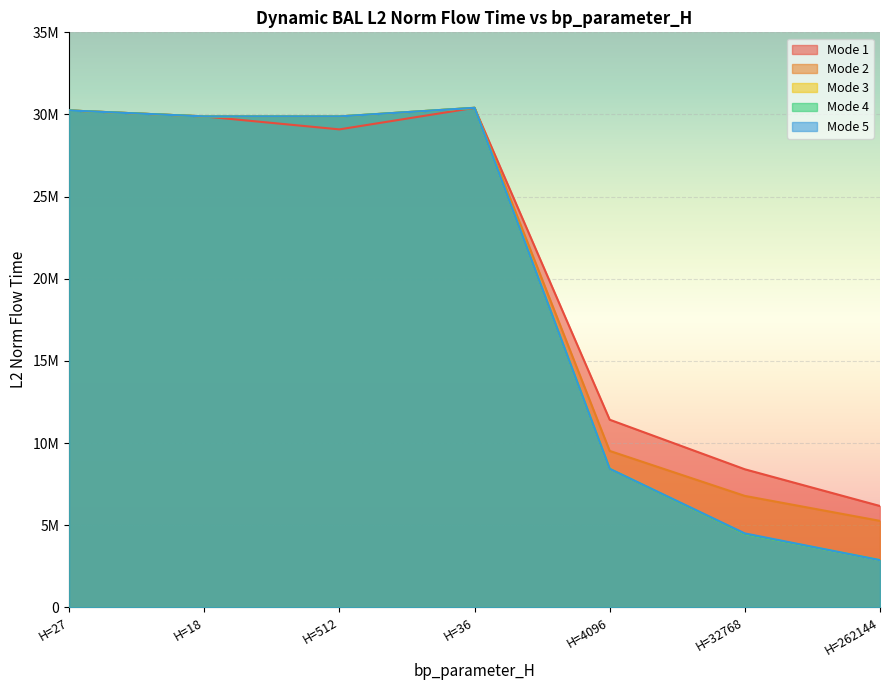

At which category is the sum across all series the highest?

H=36